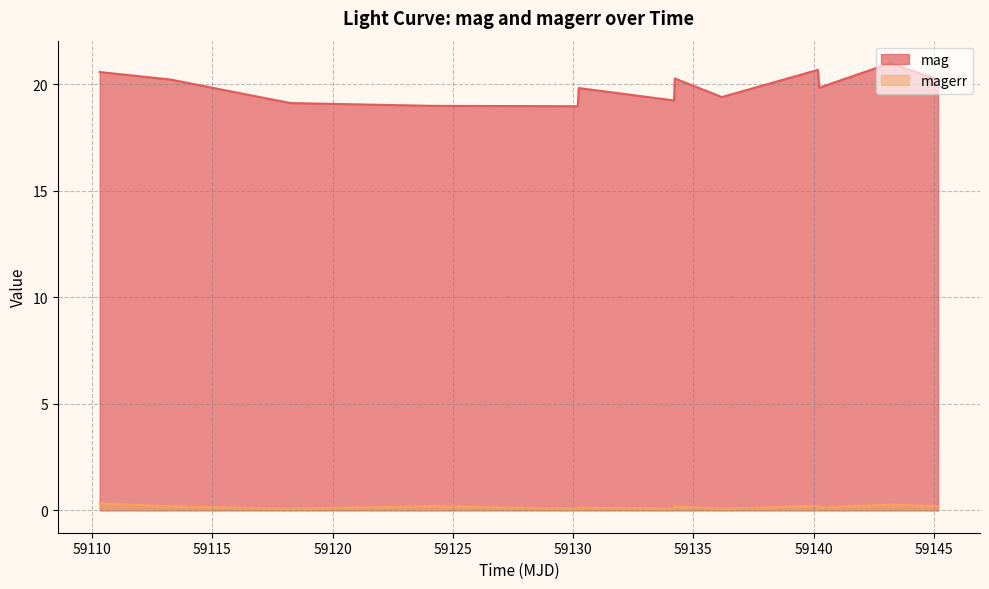

Reading left to right, what are all the values shown in this chart?

mag: 20.6	20.2	19.3	19.1	19.0	19.0	19.8	19.2	20.3	19.4	20.7	19.8	21.0	20.2
magerr: 0.3	0.2	0.1	0.1	0.2	0.1	0.1	0.1	0.2	0.1	0.2	0.1	0.3	0.2